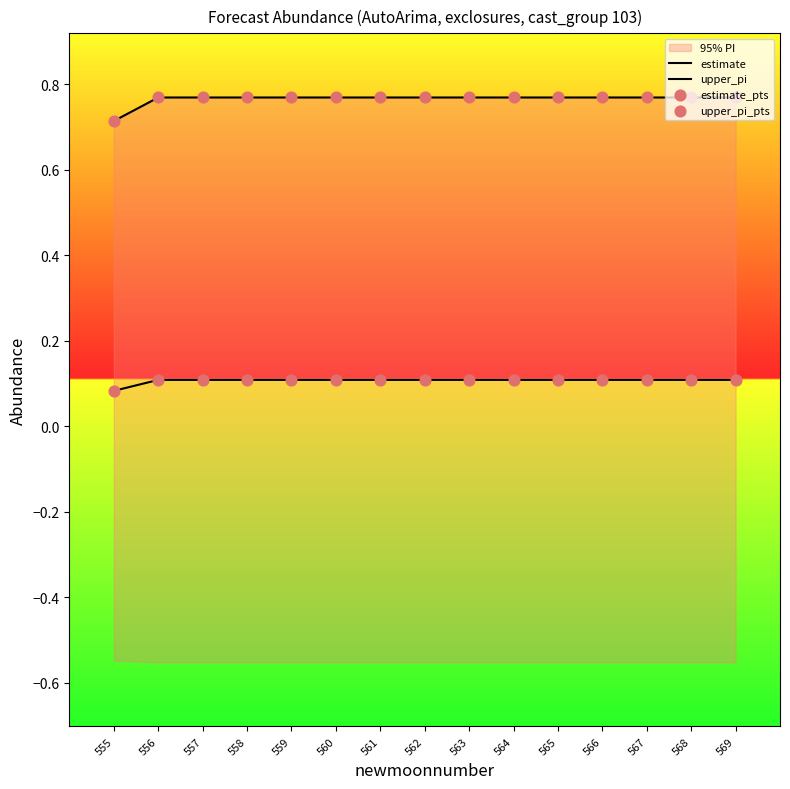

What is the total value across all series at 556?

1.8